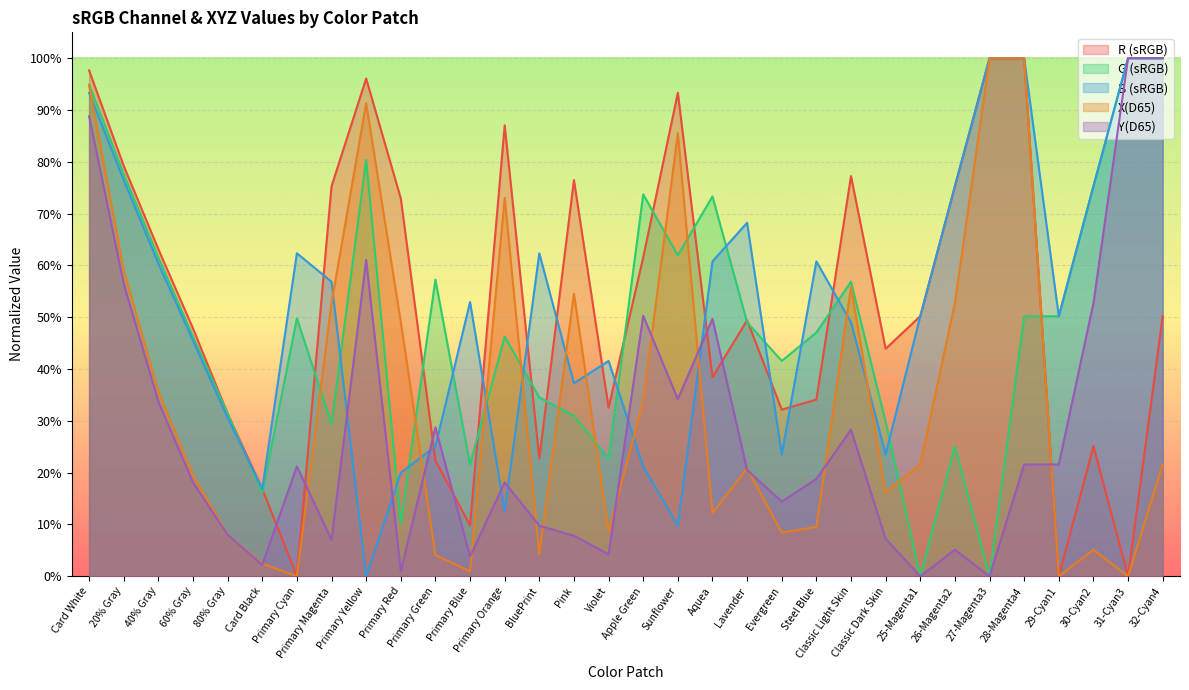

What is the difference between the maximum and minimum values in the G series?

1.0